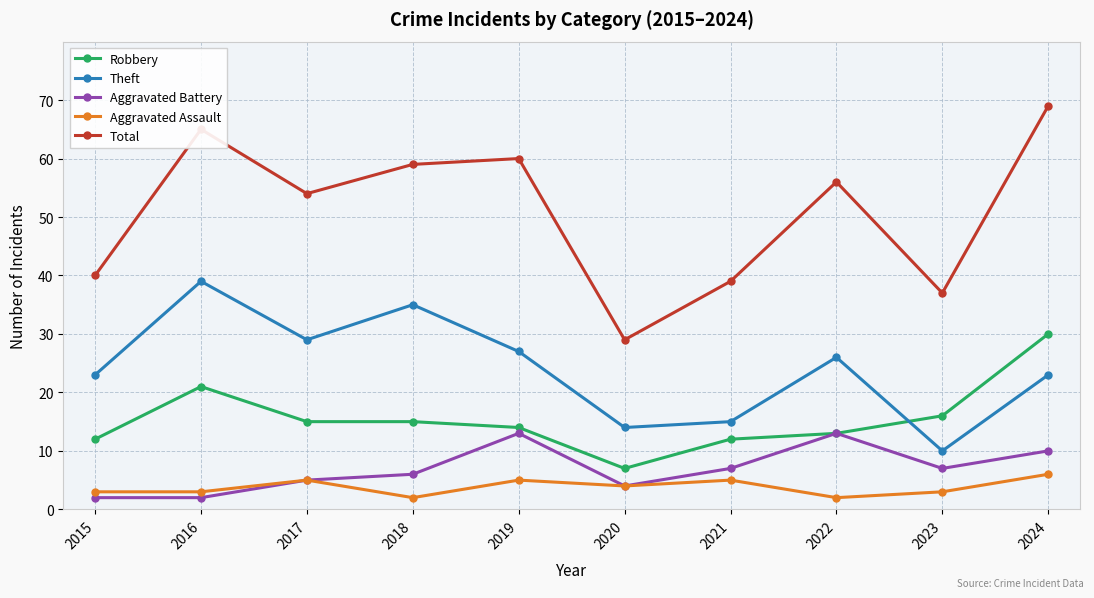

True or false: Aggravated Assault has more than 0 points higher than both neighbors.

True